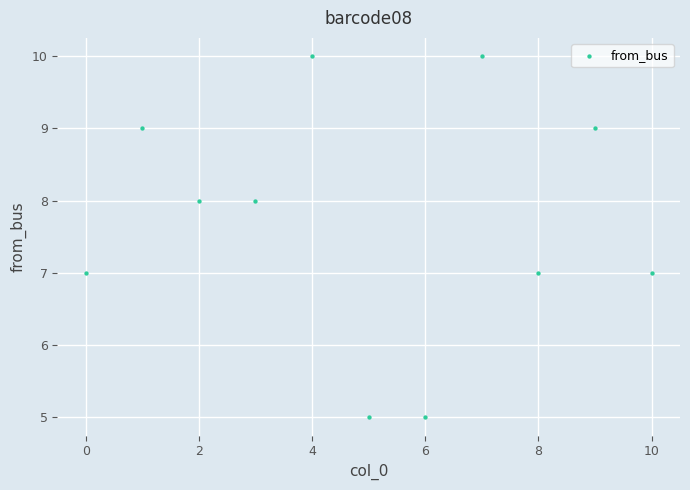

What is the average Y value?

8